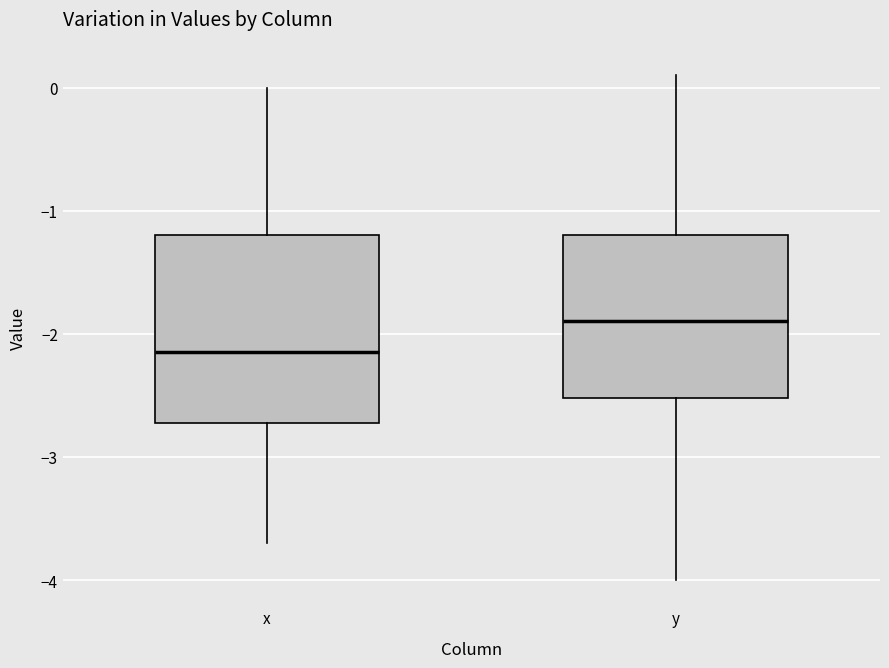

Which box's median line is the lowest?

x